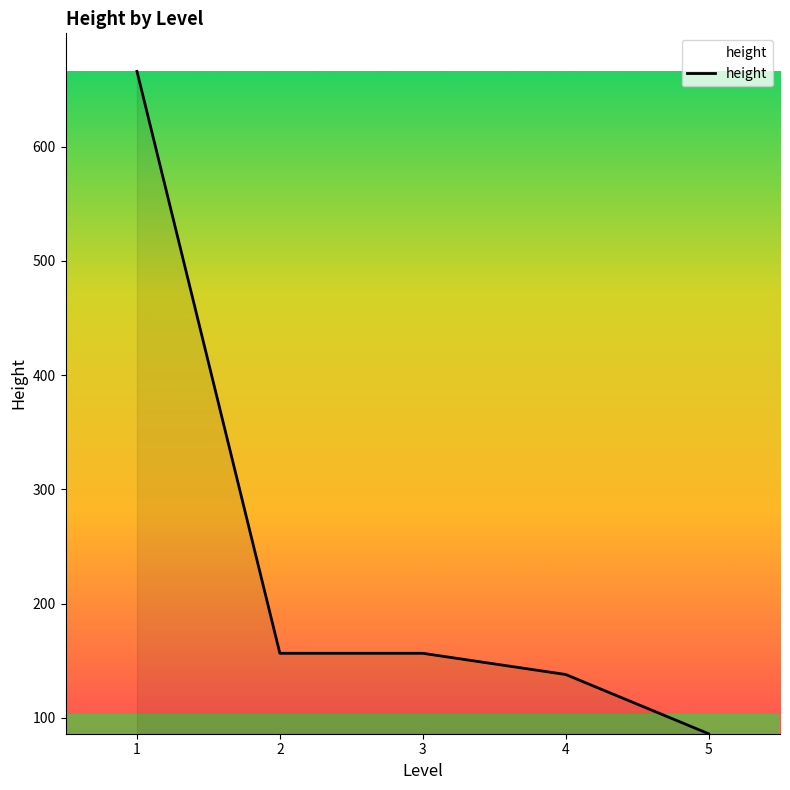

What is the average value?

240.5